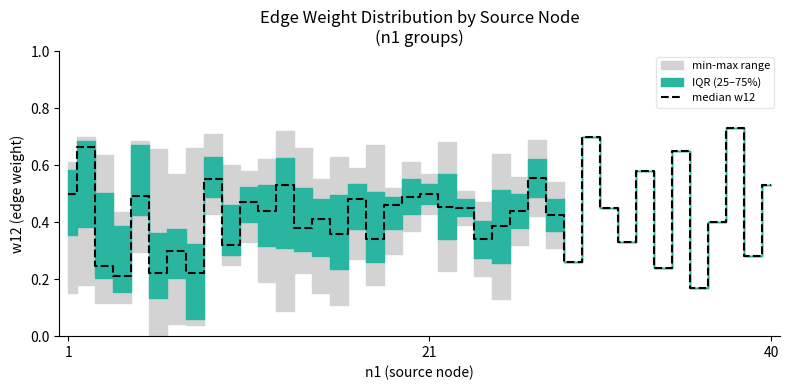

Reading left to right, extract all data points from this chart.

0.5	0.7	0.2	0.2	0.5	0.2	0.3	0.2	0.6	0.3	0.5	0.4	0.5	0.4	0.4	0.4	0.5	0.3	0.5	0.5	0.5	0.5	0.5	0.3	0.4	0.4	0.6	0.4	0.3	0.7	0.5	0.3	0.6	0.2	0.7	0.2	0.4	0.7	0.3	0.5